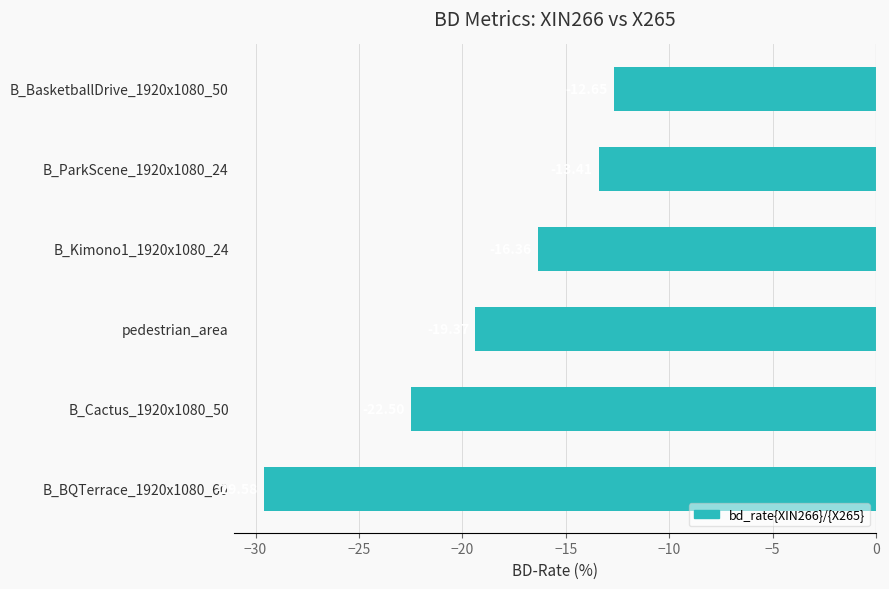

Which has a higher value, B_BasketballDrive_1920x1080_50 or B_ParkScene_1920x1080_24?

B_BasketballDrive_1920x1080_50